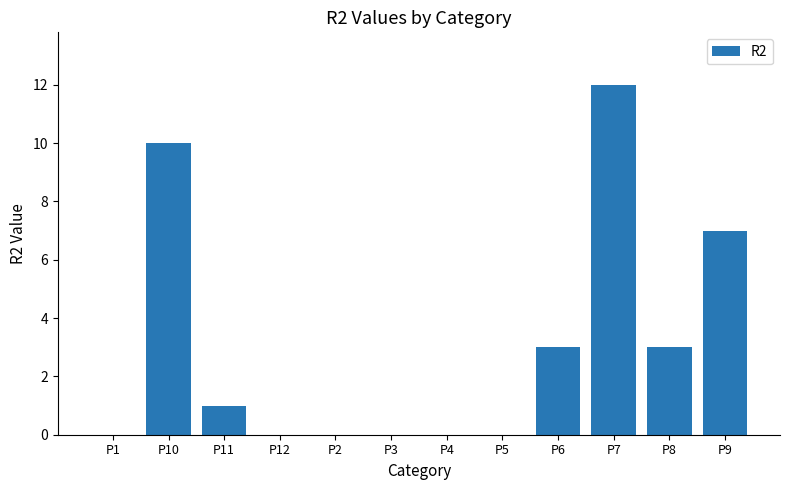

At which label is the value closest to 6?

P9